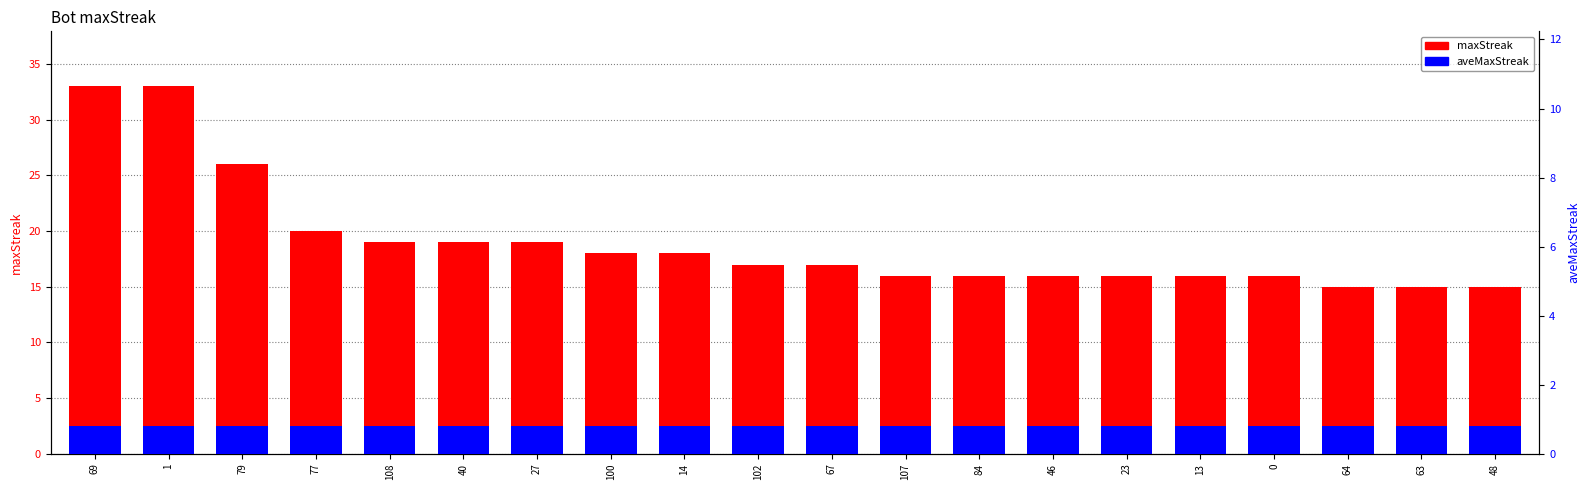

Does the chart contain any negative values?

No